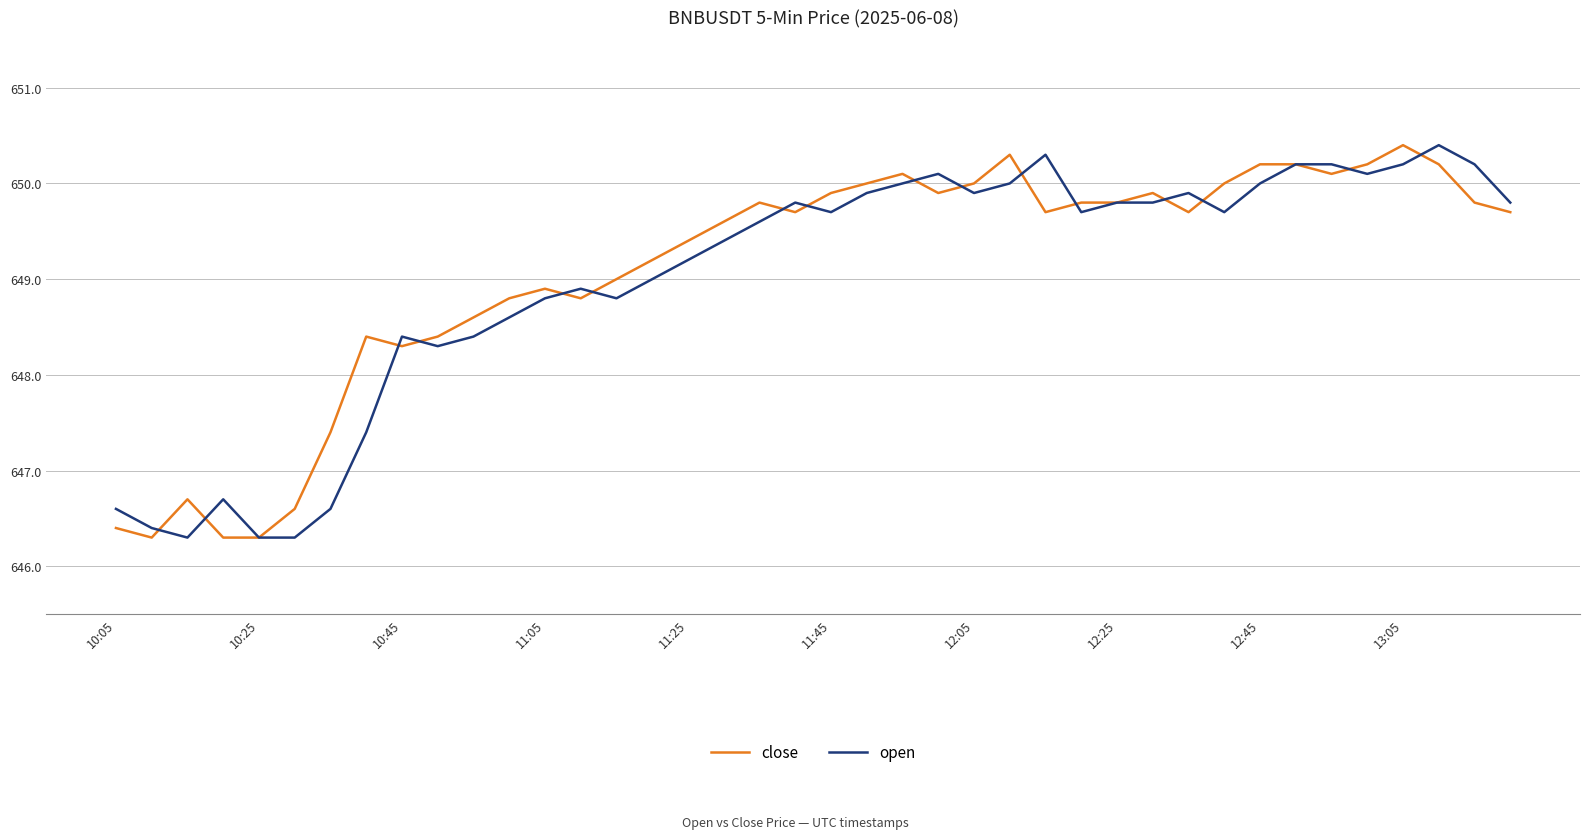

What is the smallest value displayed?

646.3